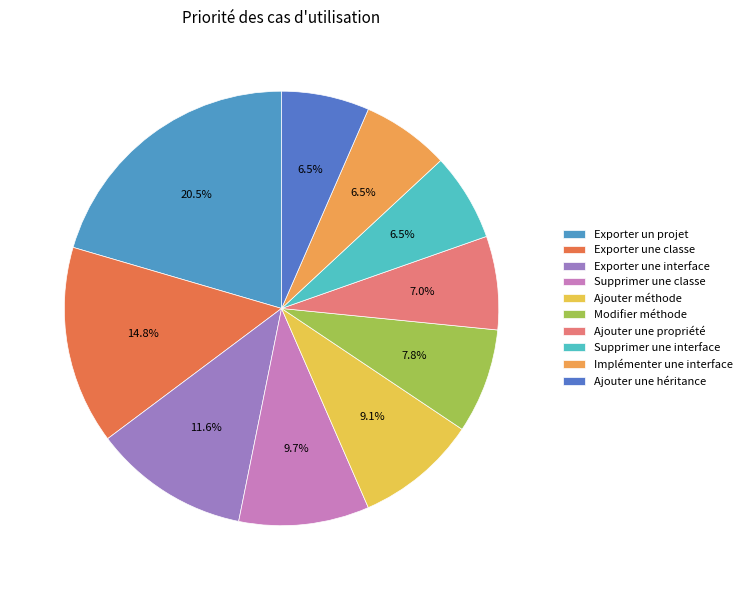

What portion of the pie excludes Ajouter une propriété?

93.0%